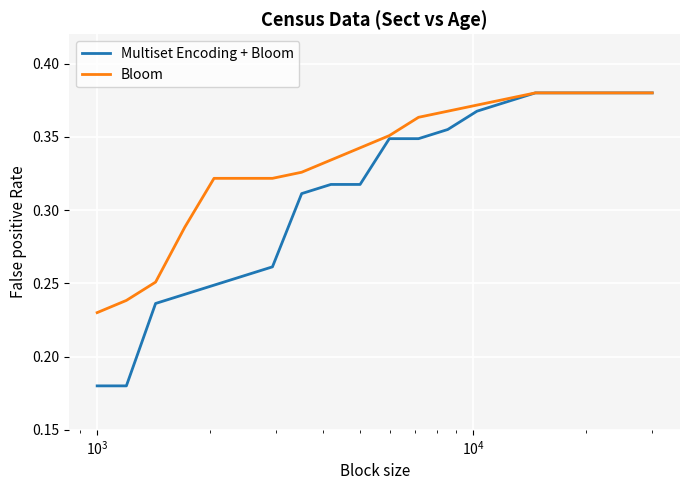

List the series in order of their overall mean, highest first.

Bloom, Multiset Encoding + Bloom